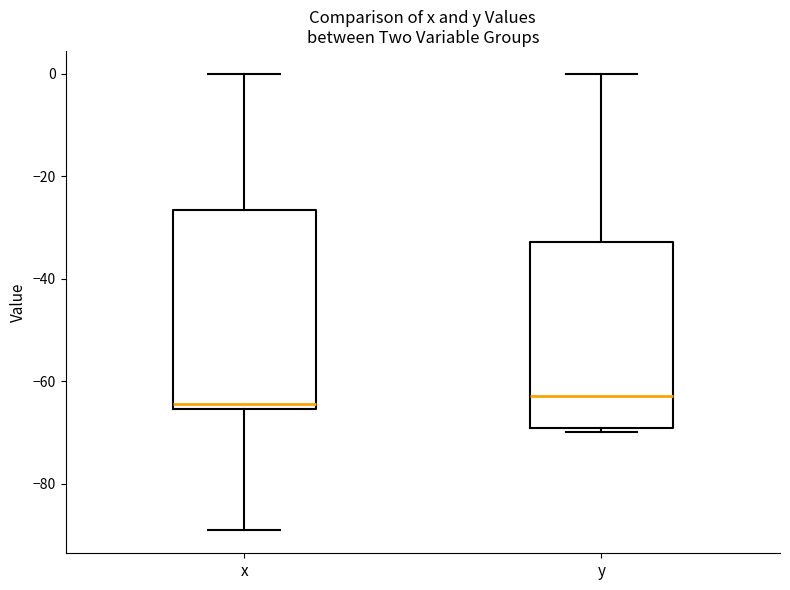

Reading left to right, read every box against the y-axis: the position of its median line, the range the box covers, and the ends of its whiskers. The values are not printed on the chart, so give them approximately, as read against the axis.

x: median -64, box -66 to -26, whiskers -90 to 0
y: median -62, box -70 to -32, whiskers -70 (just below the box's lower edge) to 0